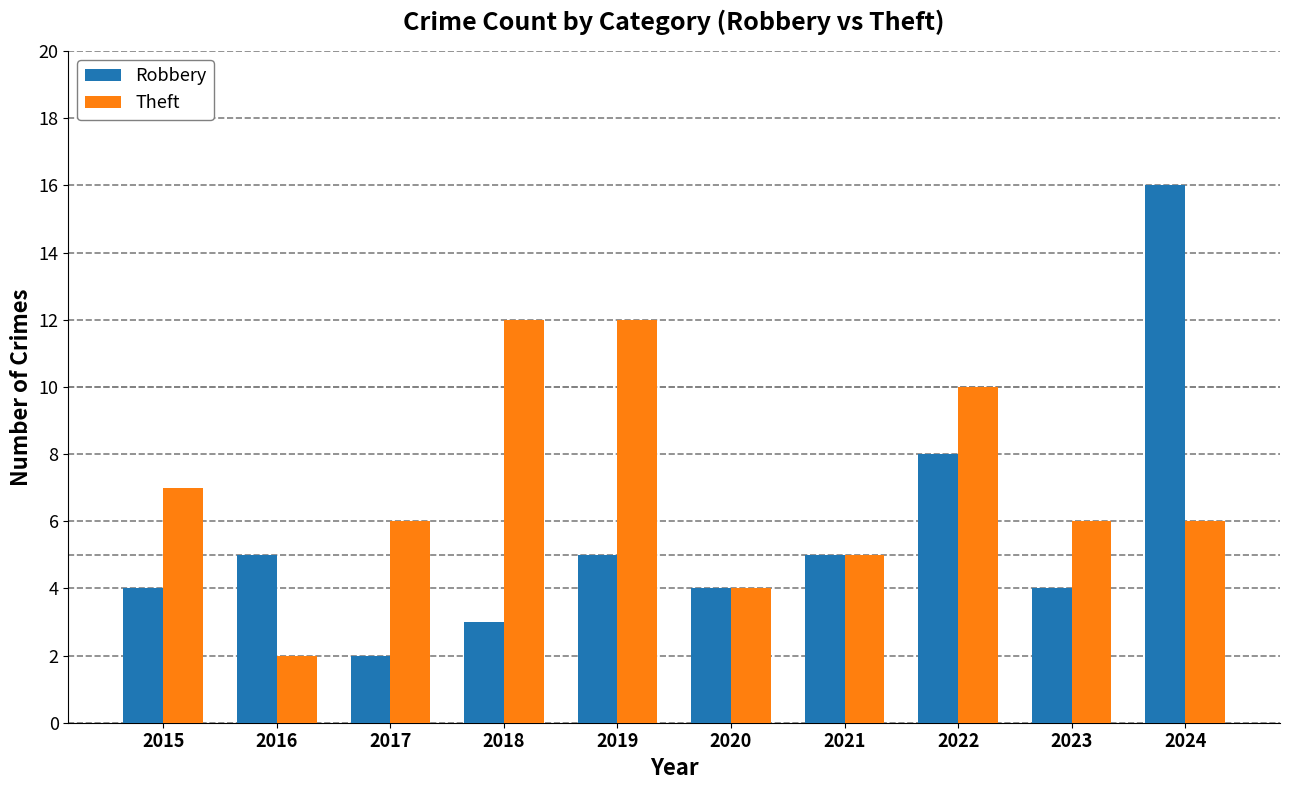

At which category is the sum across all series the highest?

2024